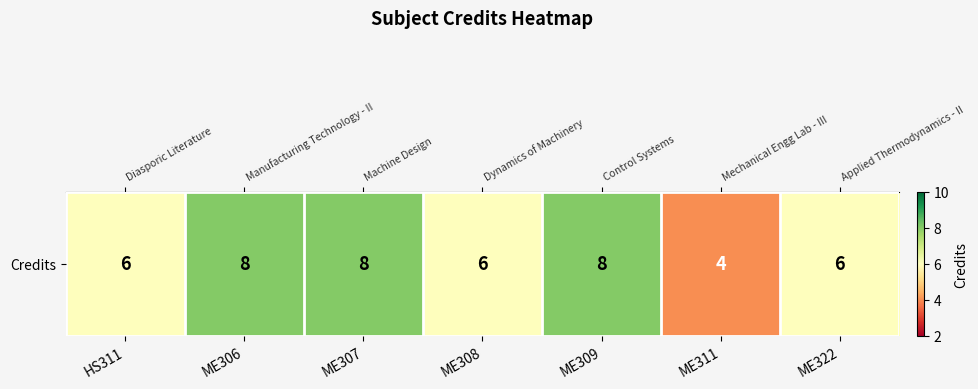

At which category does the chart reach its minimum across all series?

ME311